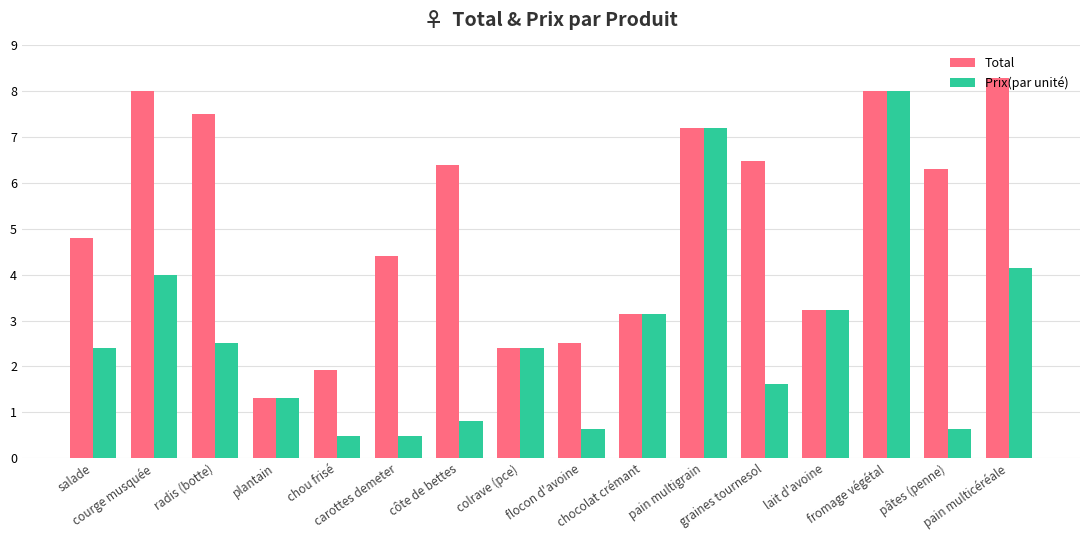

What is the average value of the Prix(par unité) series?

2.7